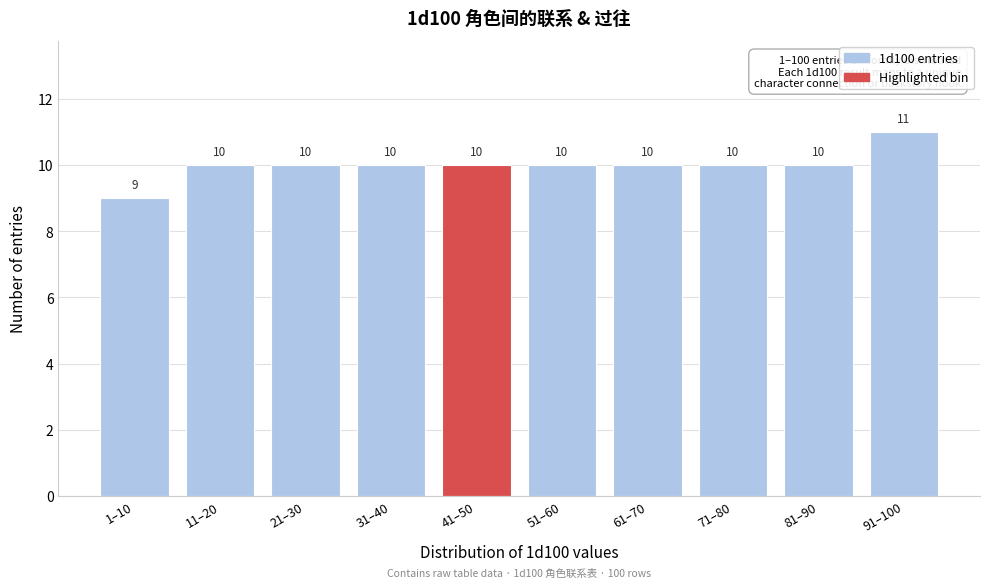

Reading left to right, list all the values displayed in this chart.

1–10=9	11–20=10	21–30=10	31–40=10	41–50=10	51–60=10	61–70=10	71–80=10	81–90=10	91–100=11